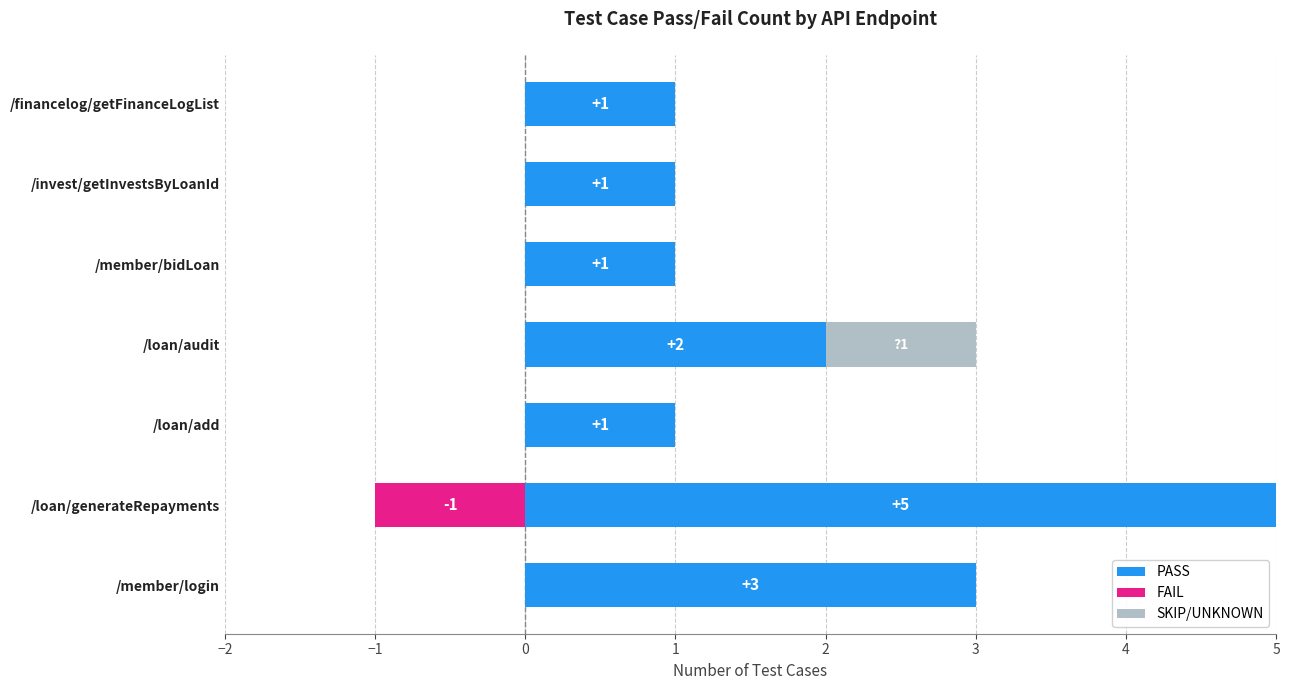

What are all the series names shown in the legend?

PASS, FAIL, SKIP/UNKNOWN